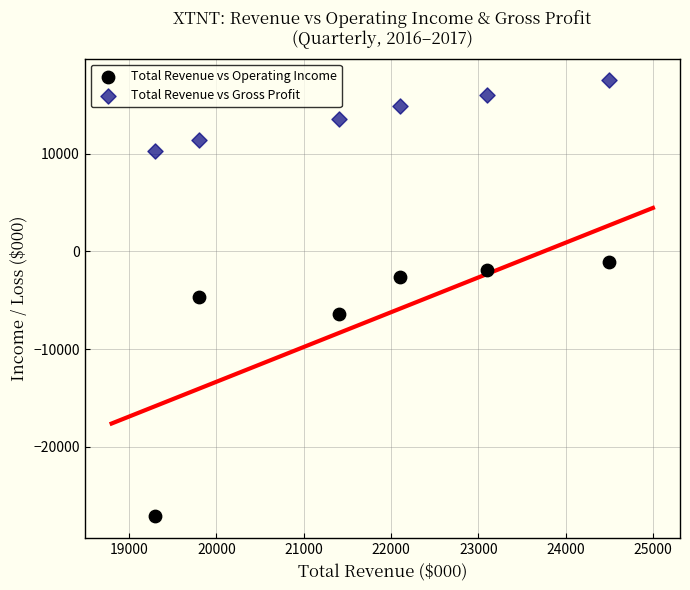

Which series contains the highest Y value?

Total Revenue vs Gross Profit